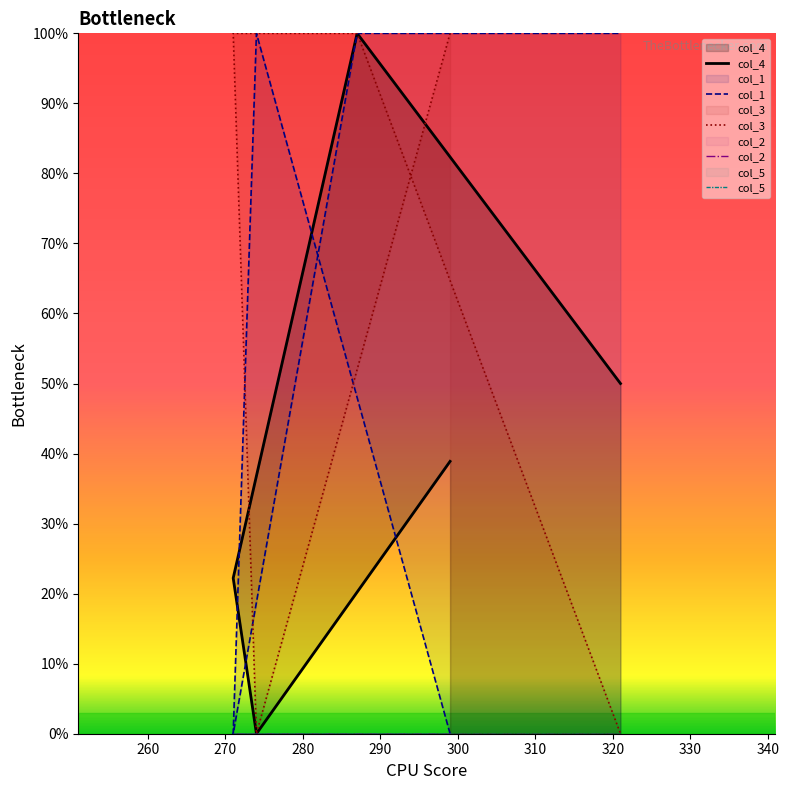

How many distinct data groups are displayed?

5